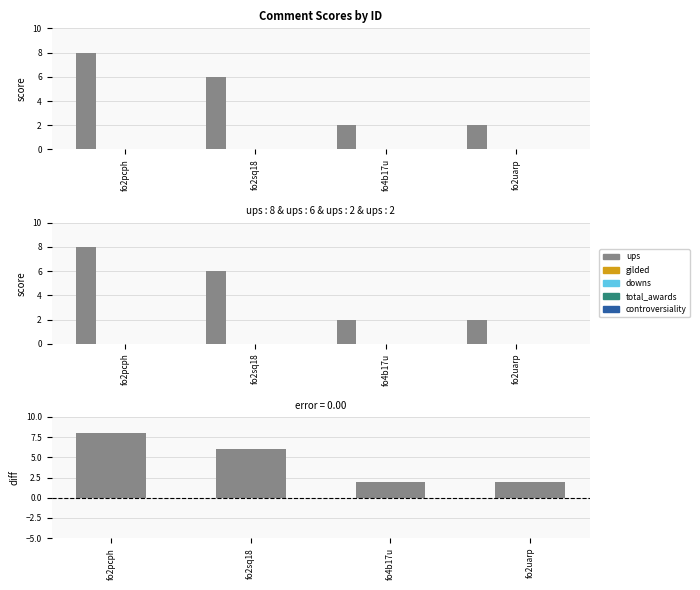

What position from the right is fo2pcph?

4